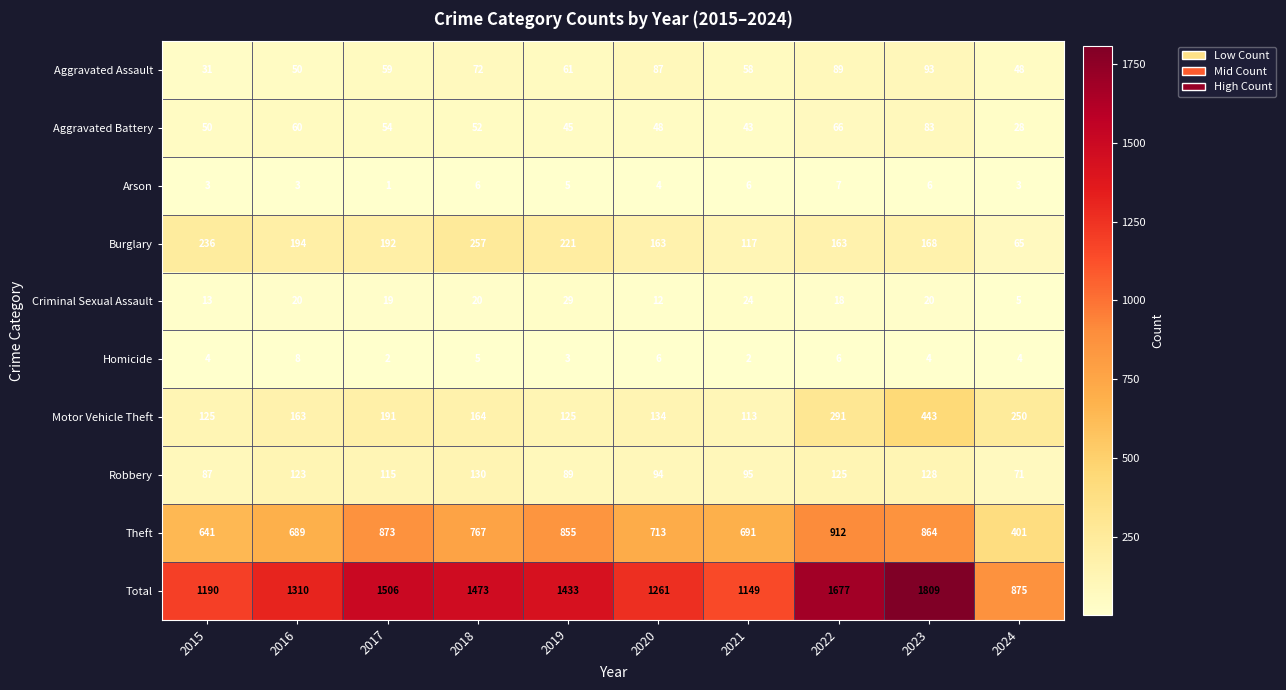

What is the total value across all series at 2021?

2298